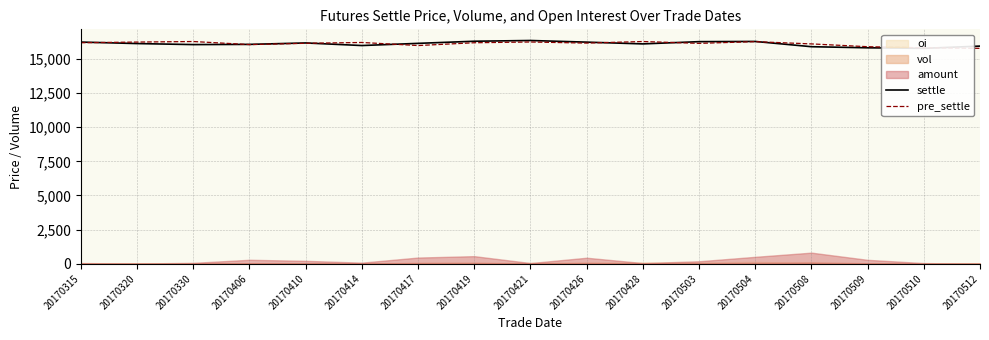

How many data points in settle are less than 16135?

8